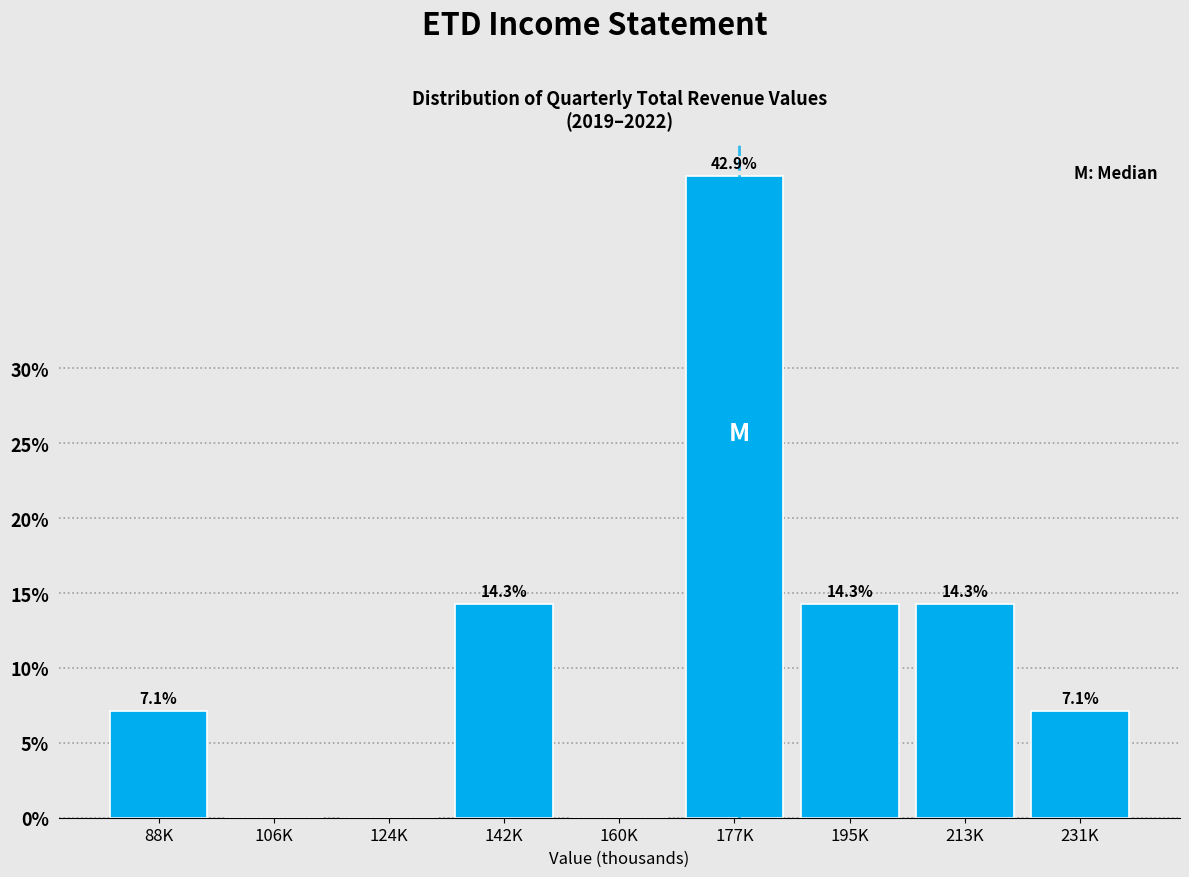

Reading right to left, transcribe all the data shown in this chart.

231K=7.1	213K=14.3	195K=14.3	177K=42.9	160K=0.0	142K=14.3	124K=0.0	106K=0.0	88K=7.1